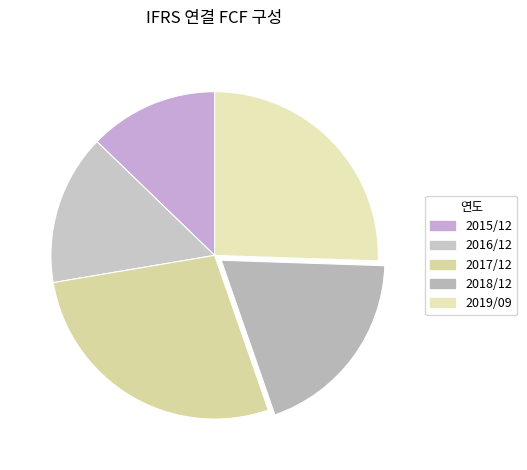

The 2017/12 slice represents 25% of the pie. True or false?

False